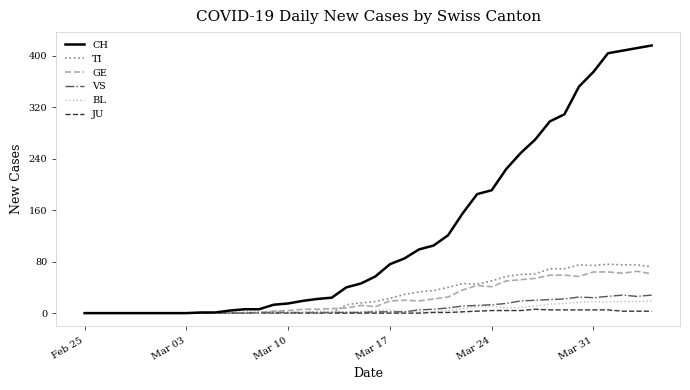

Which series has the largest range (max minus min)?

CH